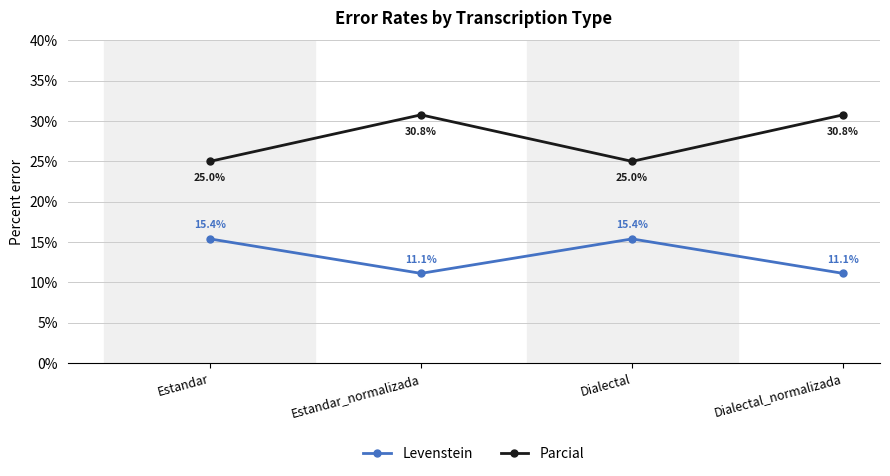

Is the value of Levenstein at Dialectal greater than the value of Parcial at Estandar_normalizada?

No